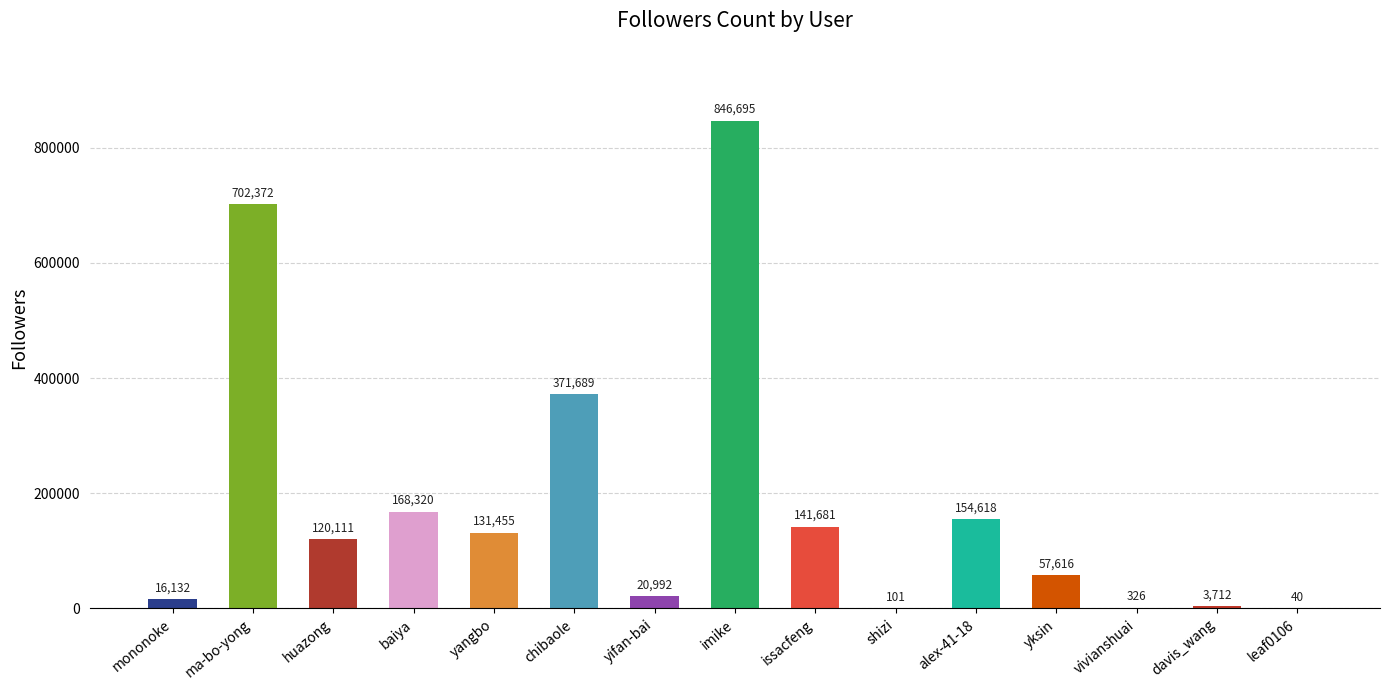

What is the difference between the values at shizi and imike?

846594